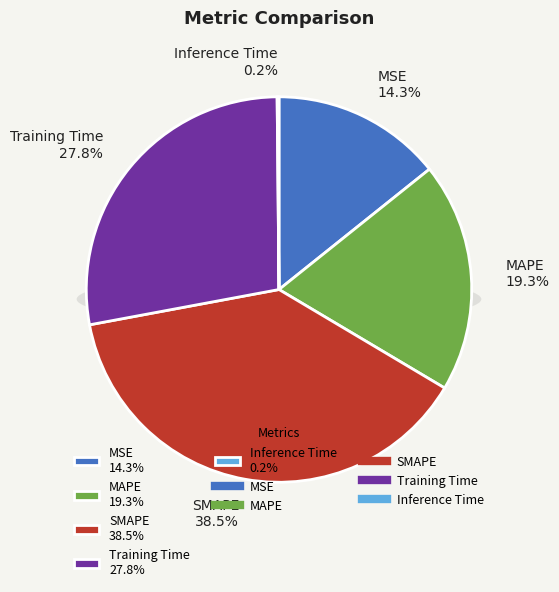

Which category has the biggest portion of the pie?

SMAPE